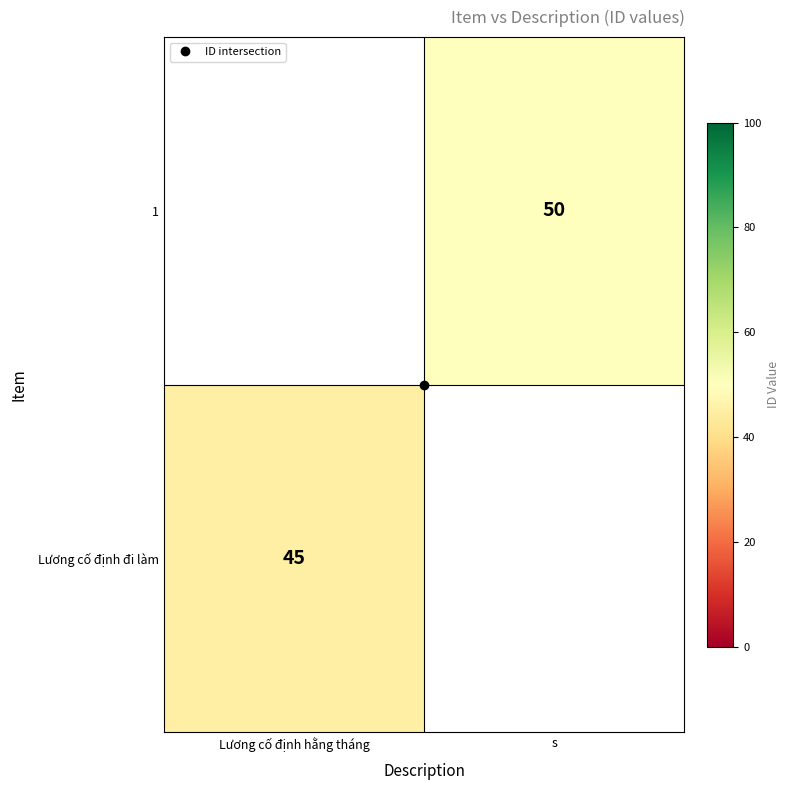

List the labels in order of 1 value, smallest first.

Lương cố định hằng tháng, s